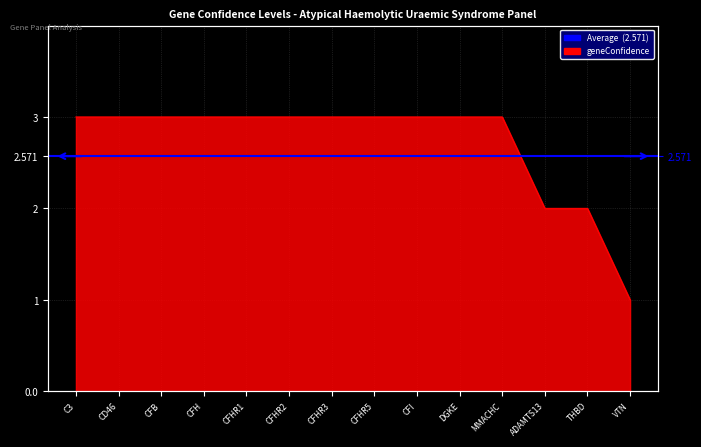

How many lines are shown in the chart?

1